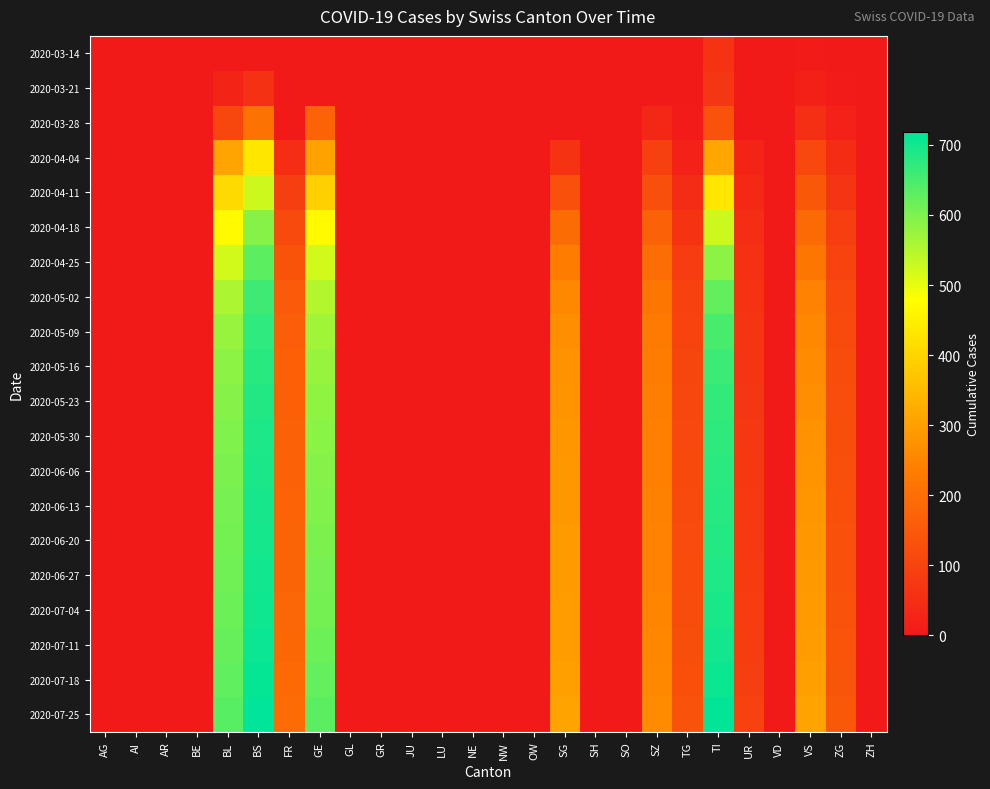

At which category is the sum across all series the highest?

BS